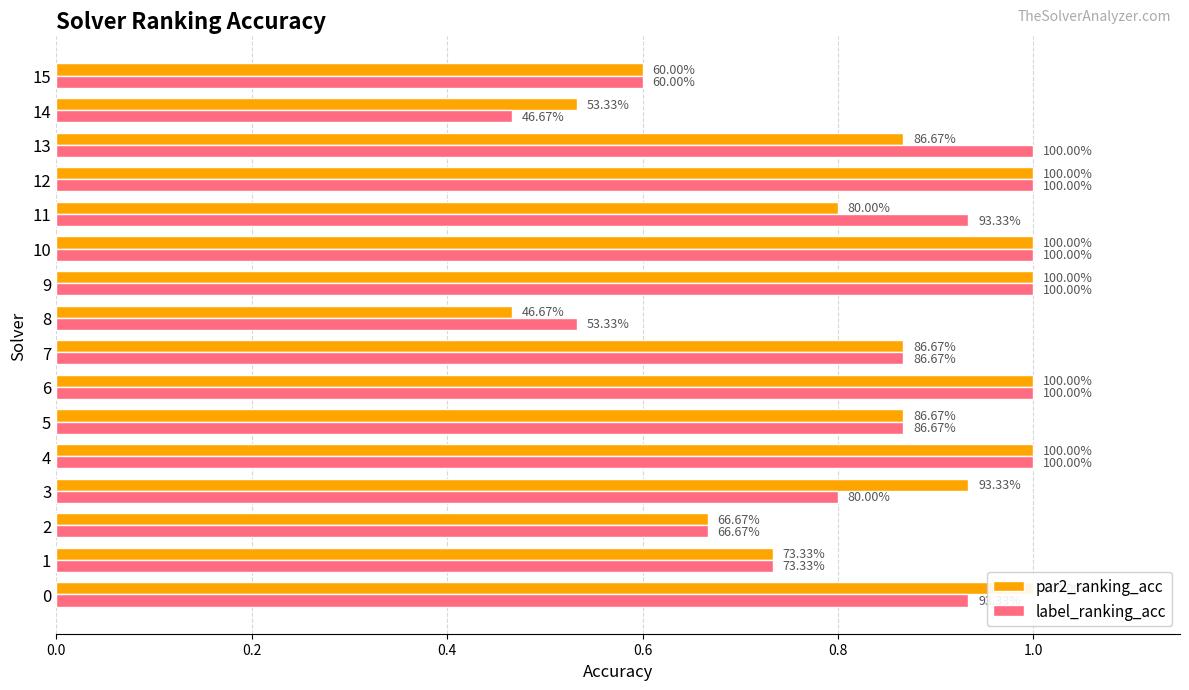

What is the label of the 2nd bar from the right?

14